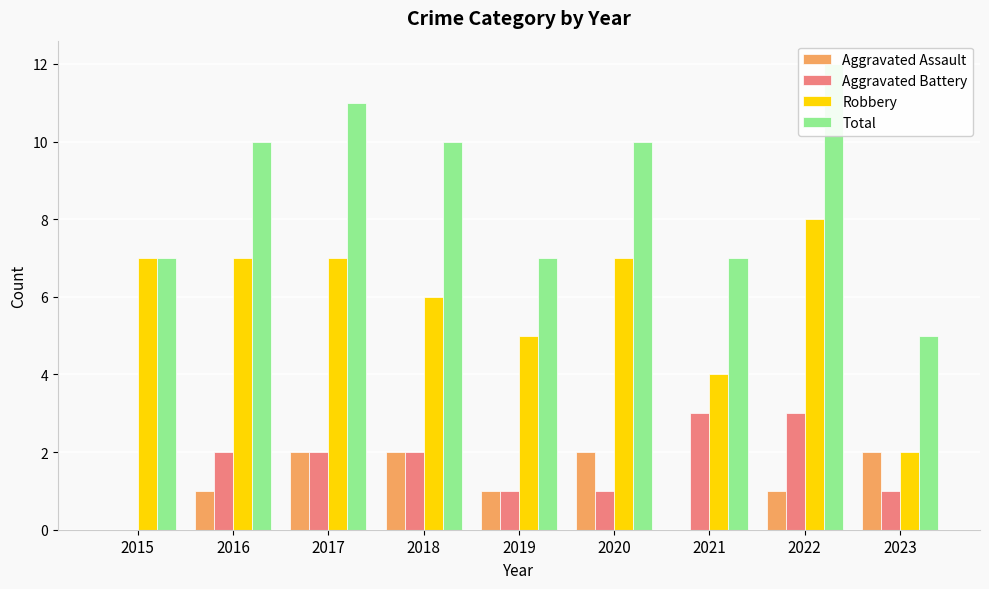

How many values in Aggravated Battery are above zero?

8